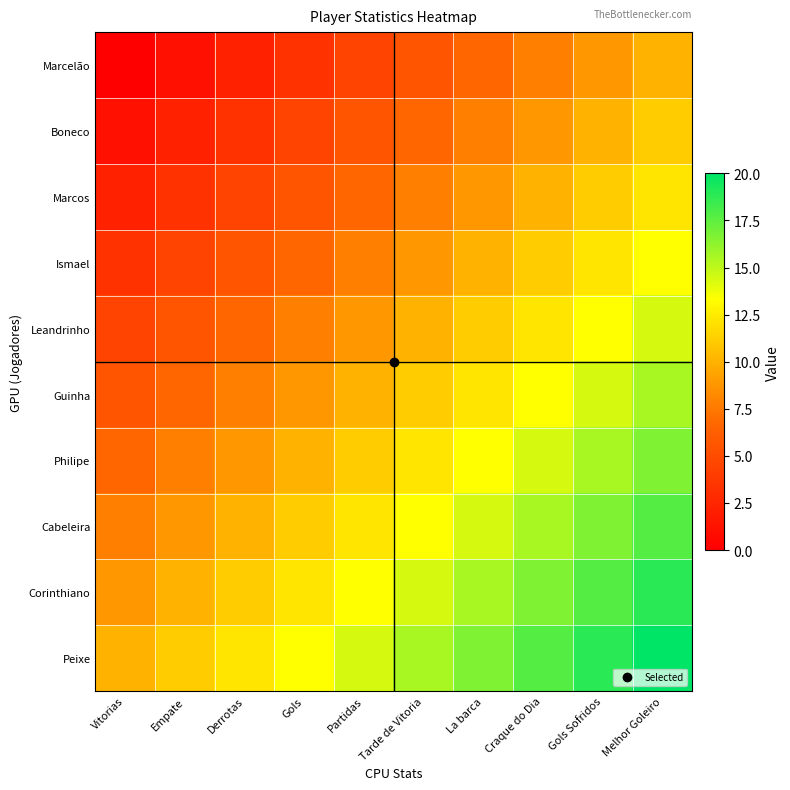

Reading right to left, list all the values displayed in this chart.

Marcelão: Melhor Goleiro=10.0	Gols Sofridos=8.9	Craque do Dia=7.8	La barca=6.7	Tarde de Vitoria=5.6	Partidas=4.4	Gols=3.3	Derrotas=2.2	Empate=1.1	Vitorias=0.0
Boneco: Melhor Goleiro=11.1	Gols Sofridos=10.0	Craque do Dia=8.9	La barca=7.8	Tarde de Vitoria=6.7	Partidas=5.6	Gols=4.4	Derrotas=3.3	Empate=2.2	Vitorias=1.1
Marcos: Melhor Goleiro=12.2	Gols Sofridos=11.1	Craque do Dia=10.0	La barca=8.9	Tarde de Vitoria=7.8	Partidas=6.7	Gols=5.6	Derrotas=4.4	Empate=3.3	Vitorias=2.2
Ismael: Melhor Goleiro=13.3	Gols Sofridos=12.2	Craque do Dia=11.1	La barca=10.0	Tarde de Vitoria=8.9	Partidas=7.8	Gols=6.7	Derrotas=5.6	Empate=4.4	Vitorias=3.3
Leandrinho: Melhor Goleiro=14.4	Gols Sofridos=13.3	Craque do Dia=12.2	La barca=11.1	Tarde de Vitoria=10.0	Partidas=8.9	Gols=7.8	Derrotas=6.7	Empate=5.6	Vitorias=4.4
Guinha: Melhor Goleiro=15.6	Gols Sofridos=14.4	Craque do Dia=13.3	La barca=12.2	Tarde de Vitoria=11.1	Partidas=10.0	Gols=8.9	Derrotas=7.8	Empate=6.7	Vitorias=5.6
Philipe: Melhor Goleiro=16.7	Gols Sofridos=15.6	Craque do Dia=14.4	La barca=13.3	Tarde de Vitoria=12.2	Partidas=11.1	Gols=10.0	Derrotas=8.9	Empate=7.8	Vitorias=6.7
Cabeleira: Melhor Goleiro=17.8	Gols Sofridos=16.7	Craque do Dia=15.6	La barca=14.4	Tarde de Vitoria=13.3	Partidas=12.2	Gols=11.1	Derrotas=10.0	Empate=8.9	Vitorias=7.8
Corinthiano: Melhor Goleiro=18.9	Gols Sofridos=17.8	Craque do Dia=16.7	La barca=15.6	Tarde de Vitoria=14.4	Partidas=13.3	Gols=12.2	Derrotas=11.1	Empate=10.0	Vitorias=8.9
Peixe: Melhor Goleiro=20.0	Gols Sofridos=18.9	Craque do Dia=17.8	La barca=16.7	Tarde de Vitoria=15.6	Partidas=14.4	Gols=13.3	Derrotas=12.2	Empate=11.1	Vitorias=10.0